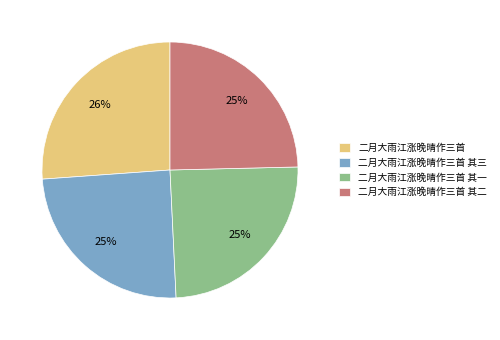

Do 二月大雨江涨晚晴作三首 其二 and 二月大雨江涨晚晴作三首 together represent more than half of the pie?

Yes